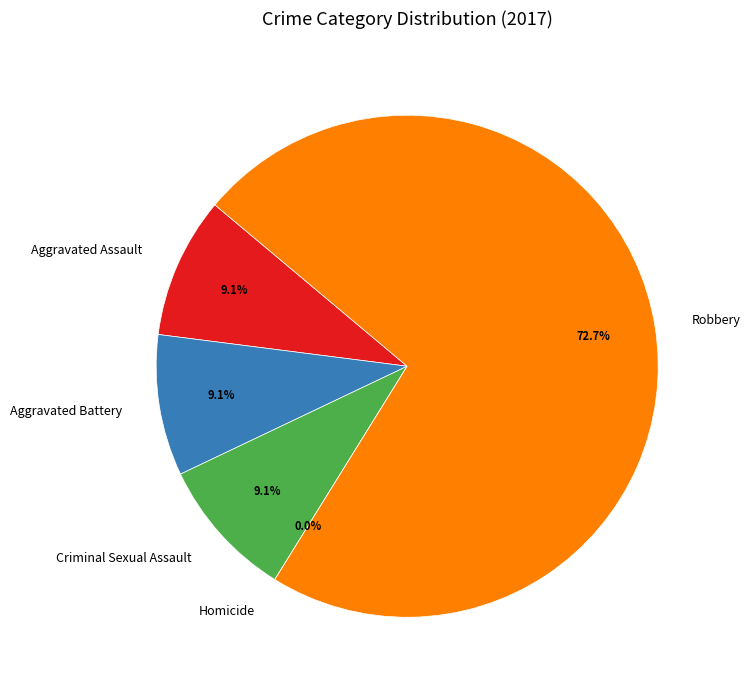

What is the majority slice?

Robbery